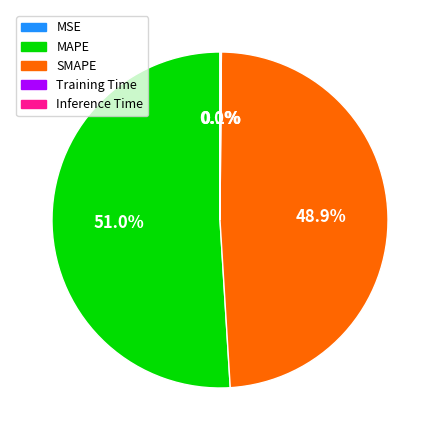

Which category has the biggest portion of the pie?

MAPE